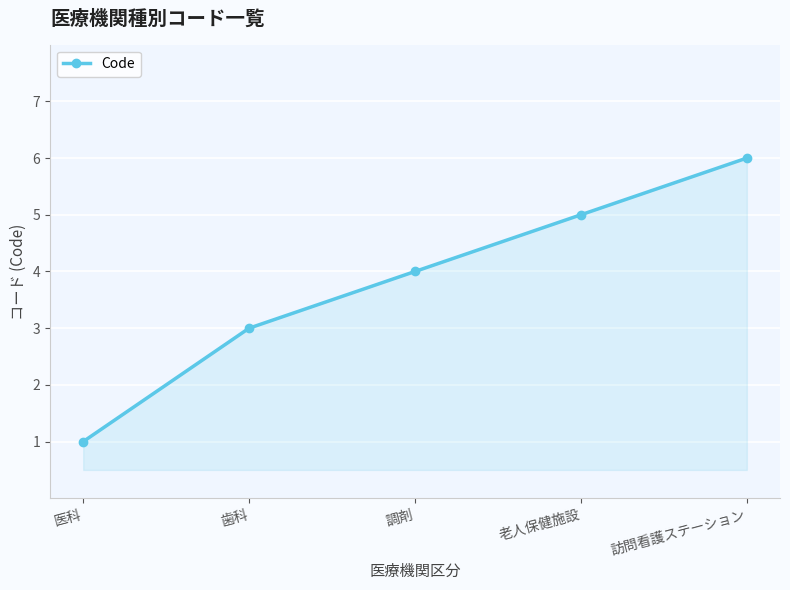

What is the difference between the maximum and minimum values?

5